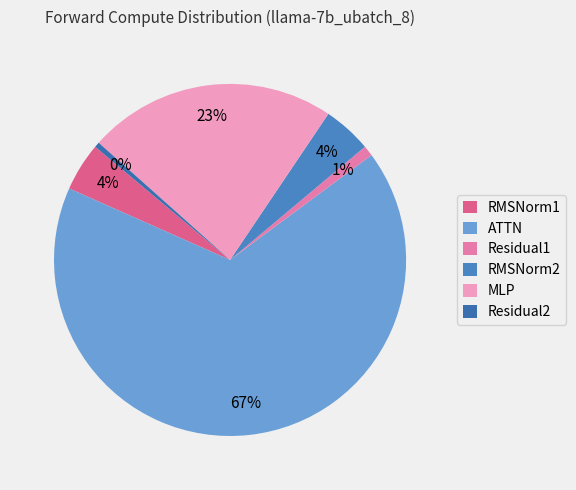

Count the number of slices in the pie.

6